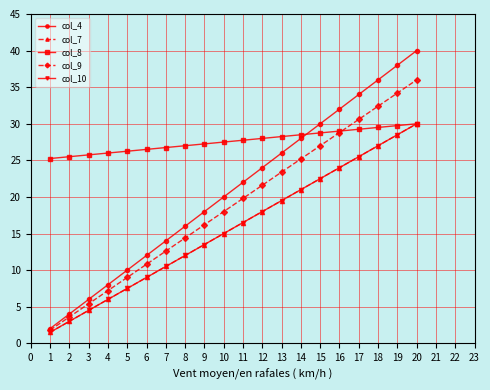

Does the chart have visible grid lines?

Yes